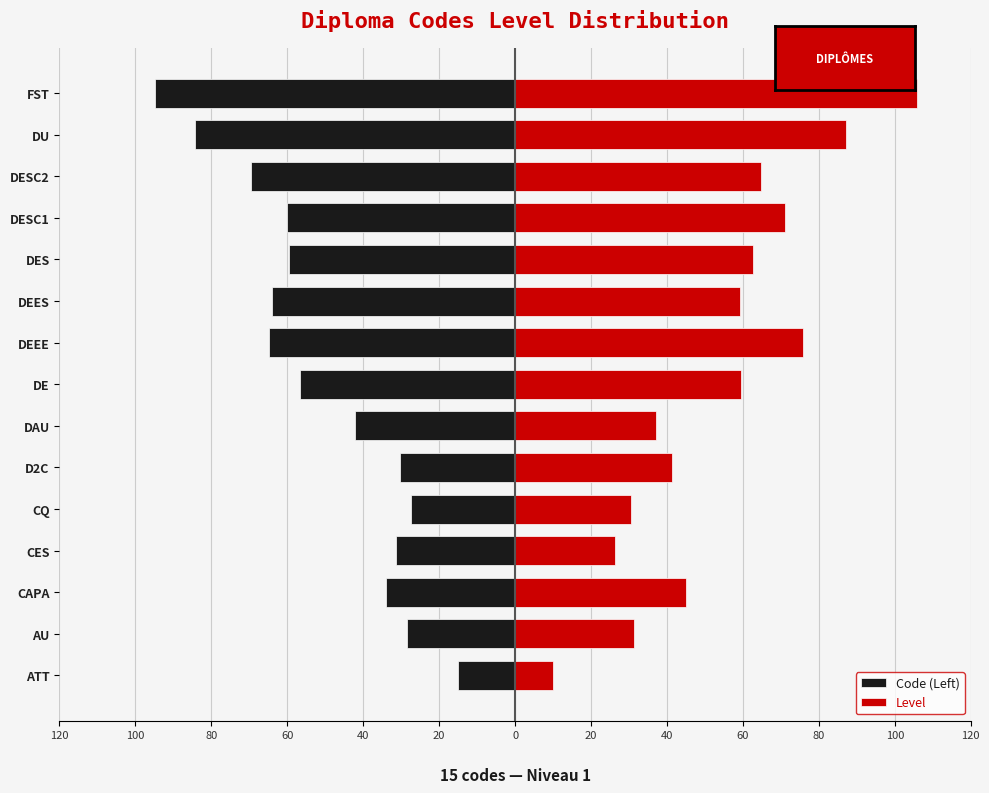

What is the average value of the Code (Left) series?

-50.9